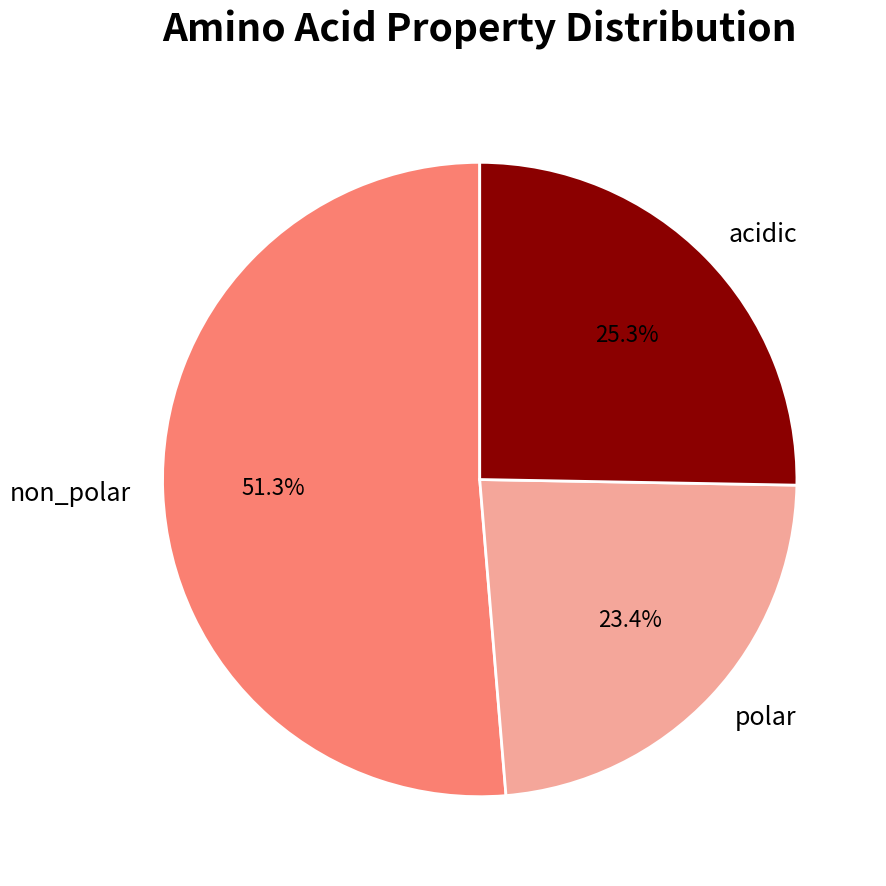

What percentage is the non_polar slice, to the nearest percent?

51%